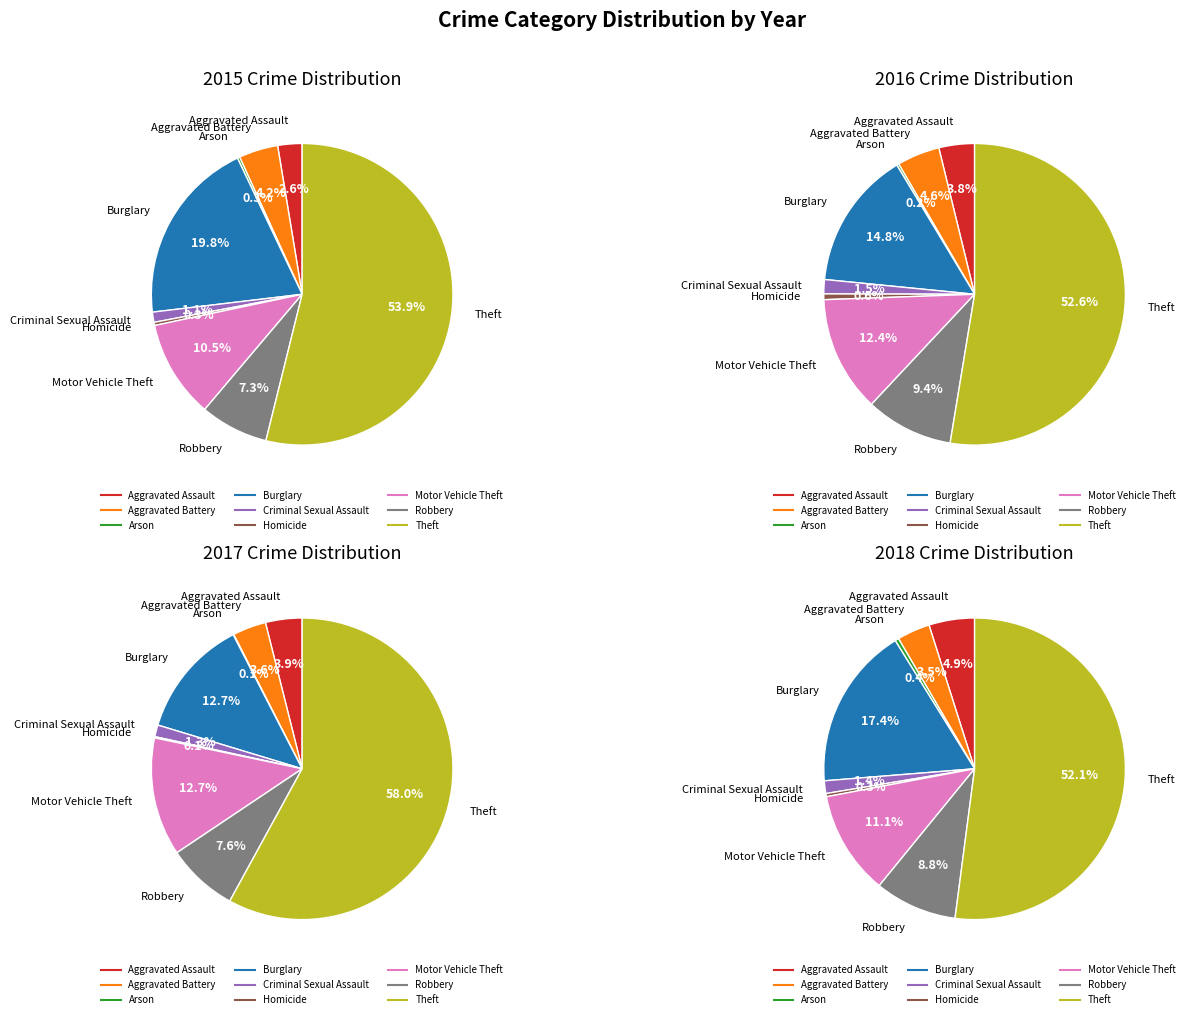

How many slices are in this pie chart?

9